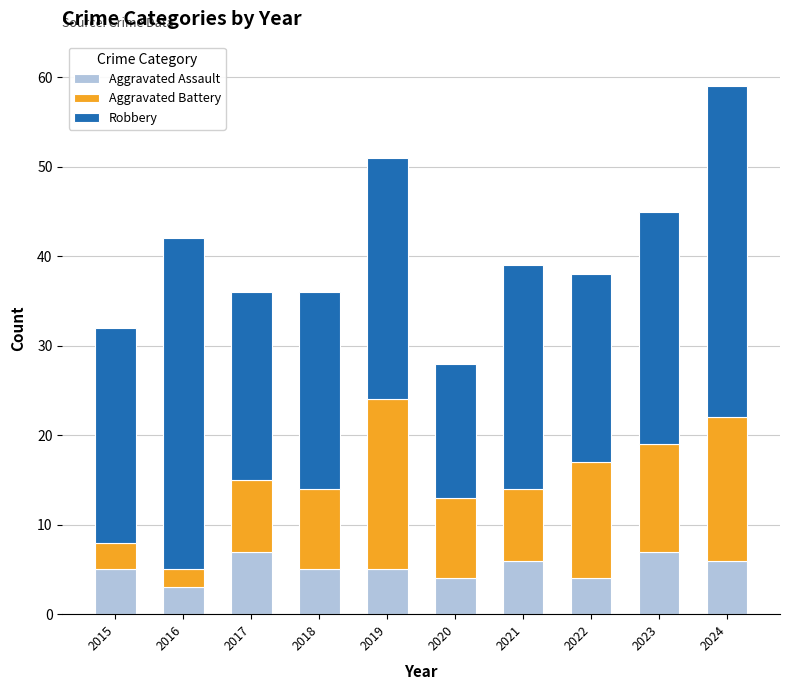

Reading right to left, list the values for the Aggravated Assault series.

2024=6	2023=7	2022=4	2021=6	2020=4	2019=5	2018=5	2017=7	2016=3	2015=5